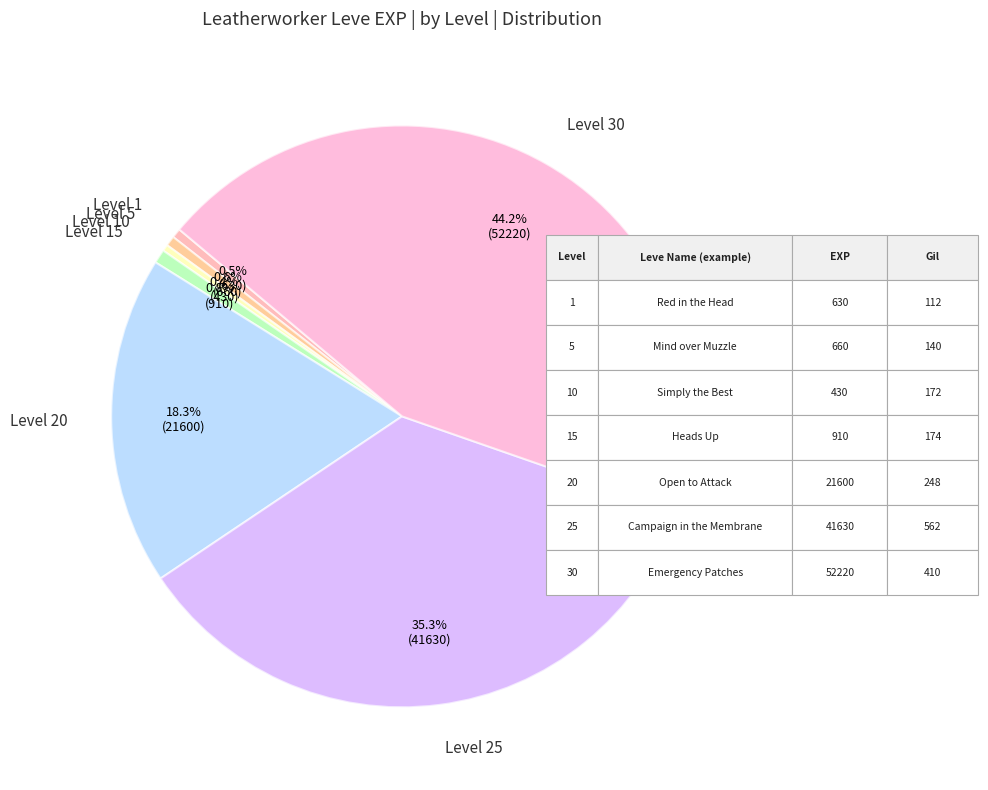

Which slice is the largest?

Level 30